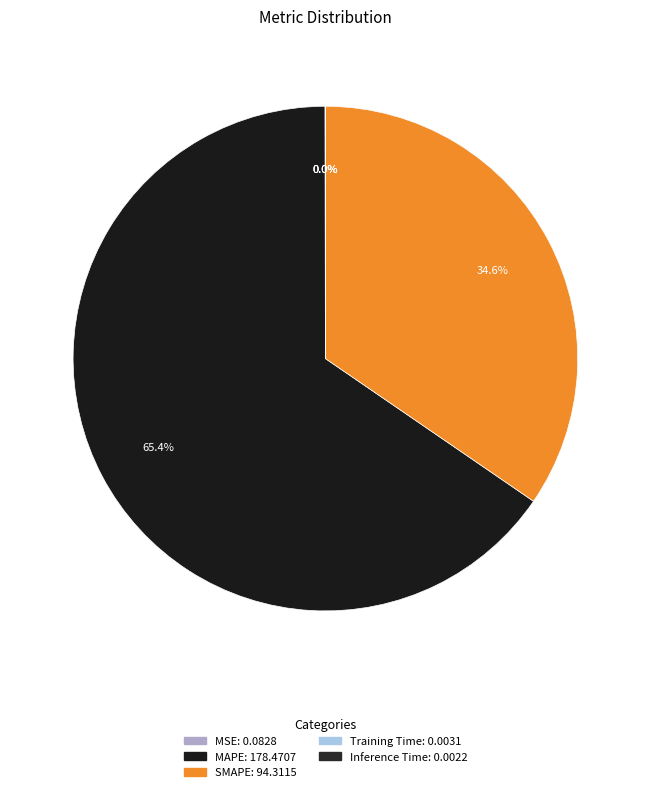

To the nearest percent, what is the average slice percentage?

20%